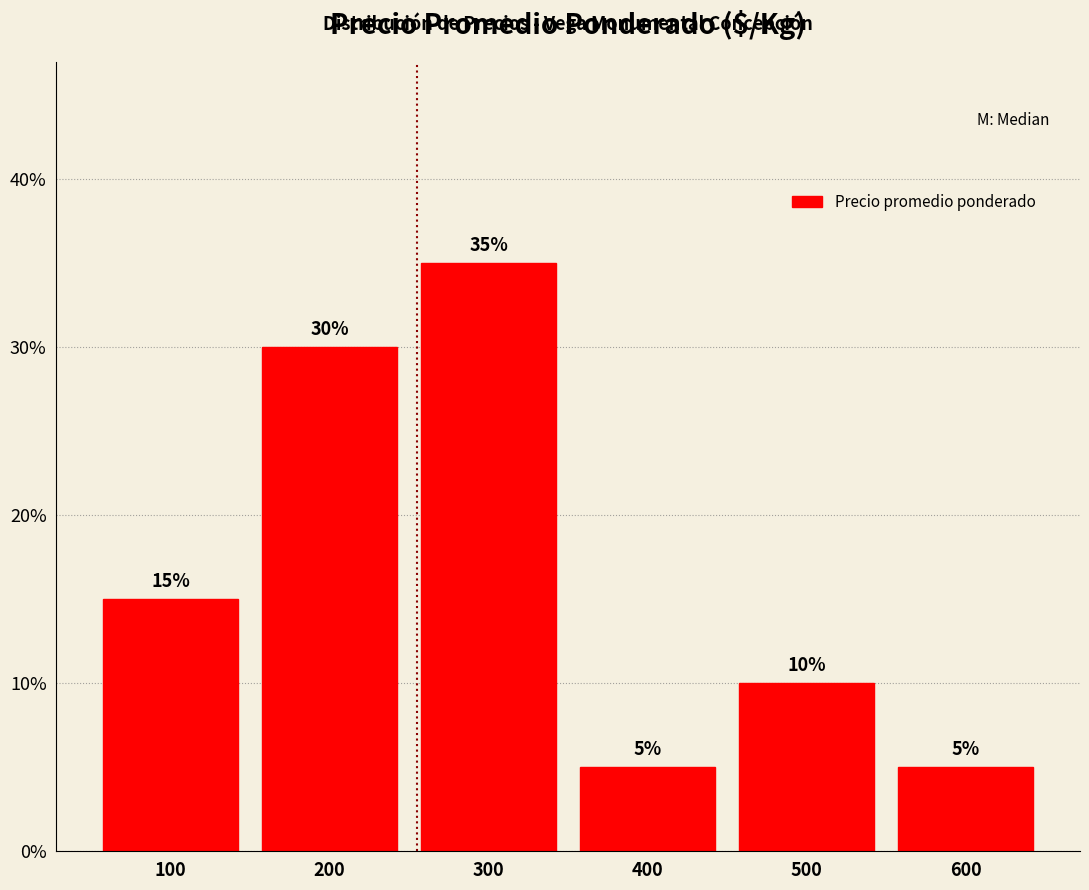

Reading left to right, transcribe all the data shown in this chart.

15	30	35	5	10	5